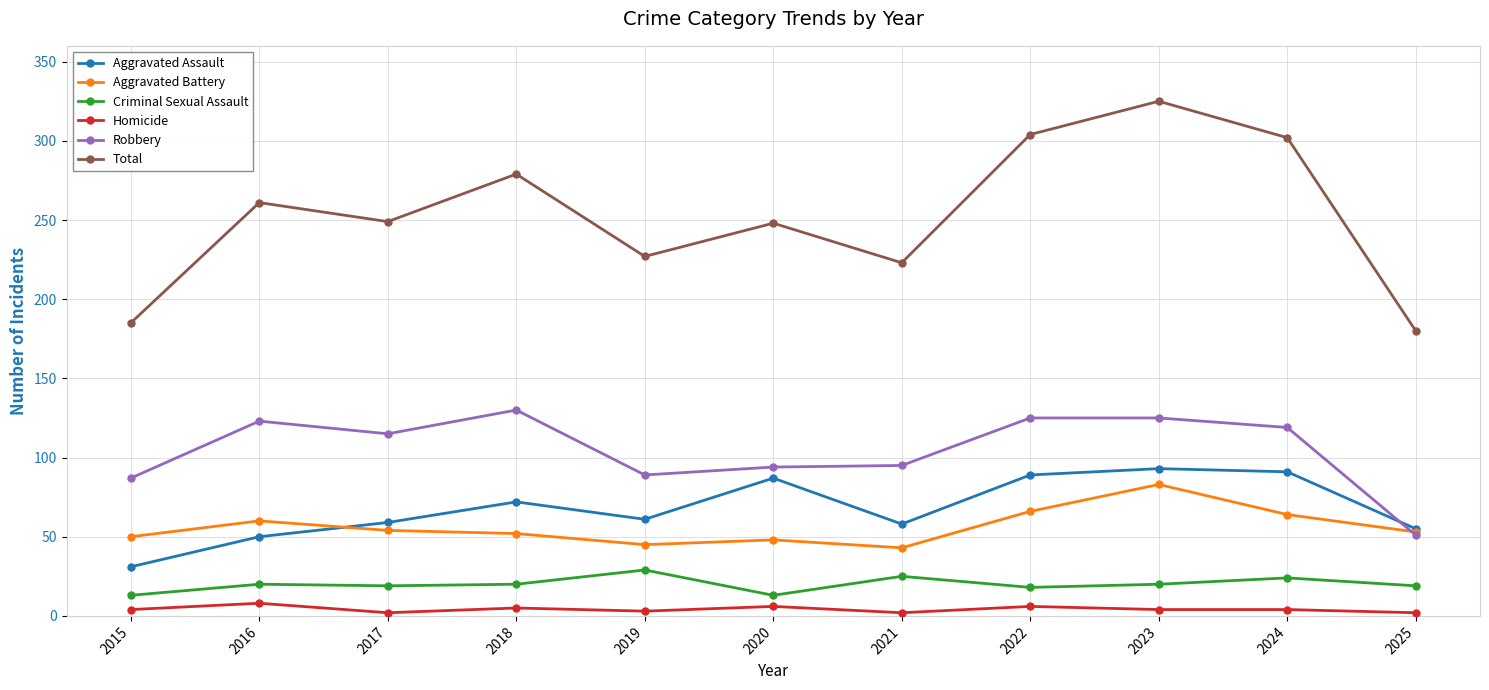

What is the difference between the Aggravated Assault values at 2021 and 2015?

27